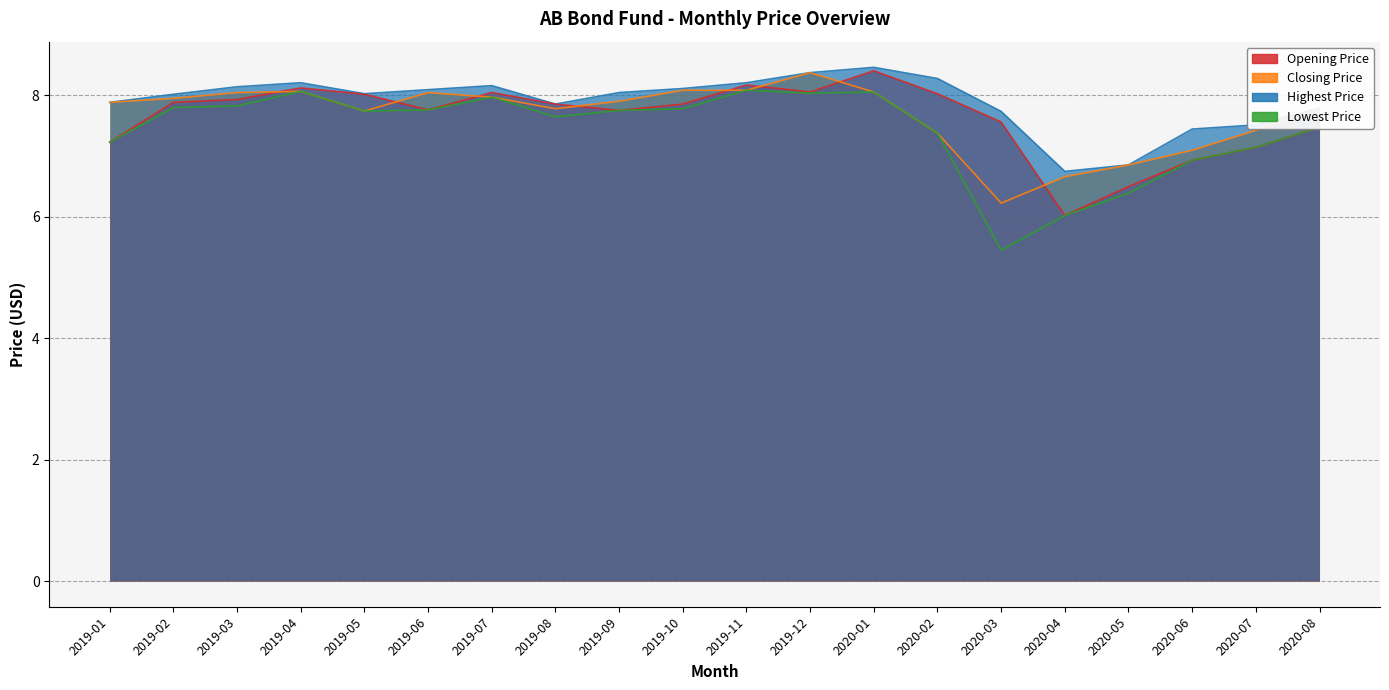

What is the average value of the Opening Price series?

7.6